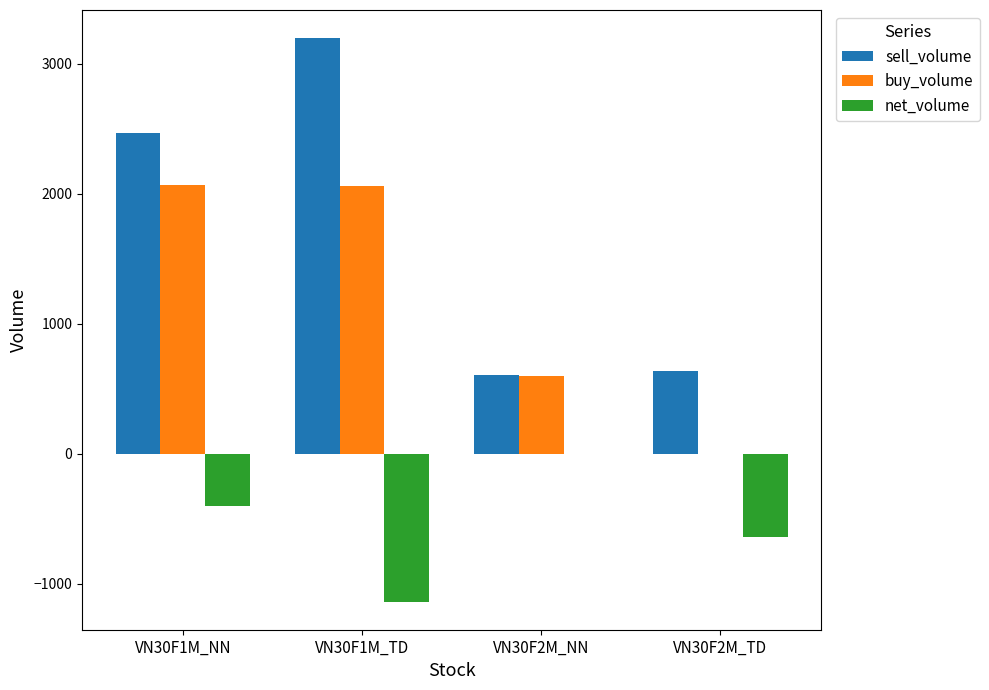

Which series has the largest total across all categories?

sell_volume